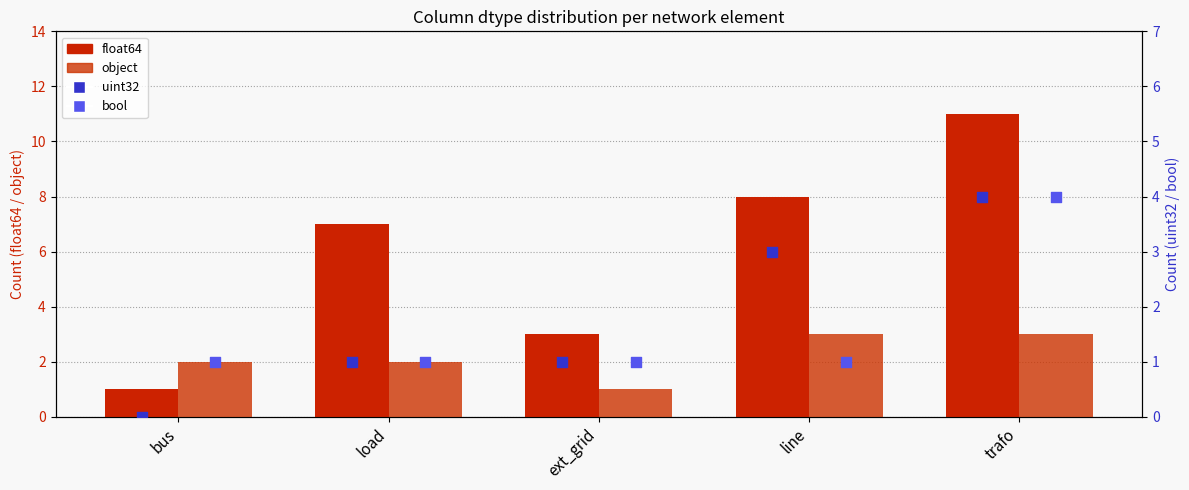

At which category is the sum across all series the highest?

trafo